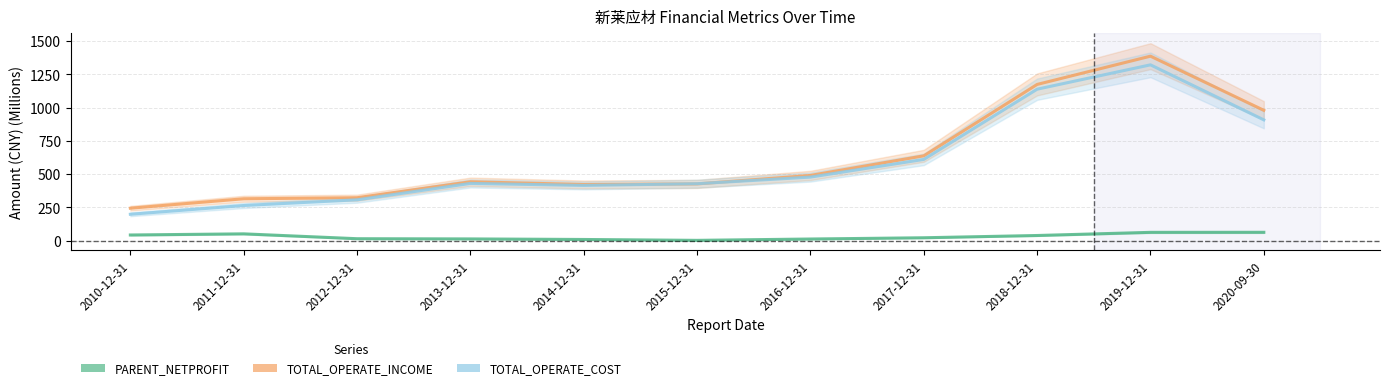

Where does the TOTAL_OPERATE_INCOME series first go above 442?

2013-12-31